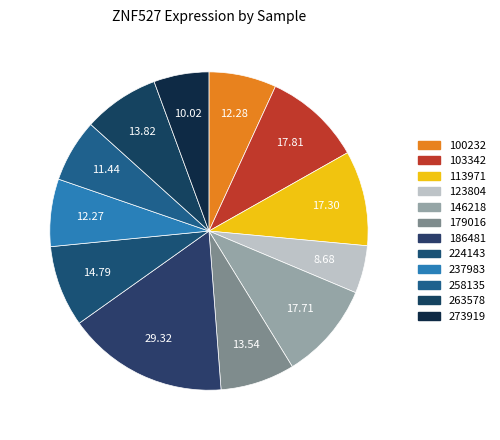

To the nearest percent, what is the combined percentage of 179016 and 100232?

14%